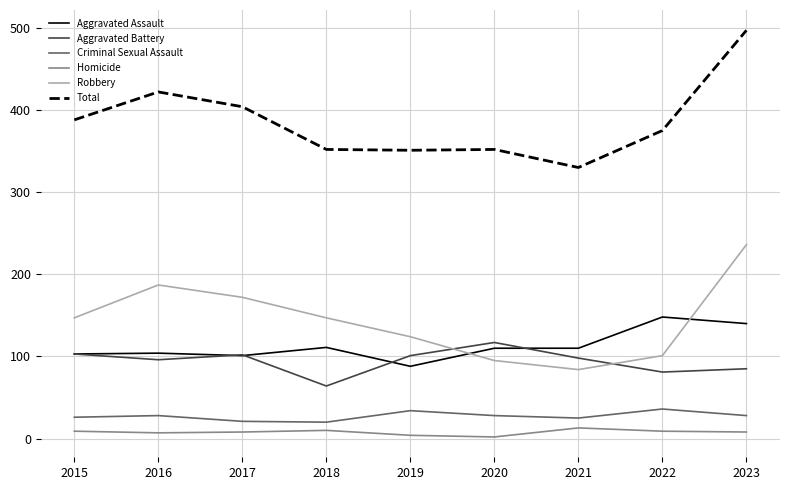

True or false: Robbery and Total cross at least once.

False